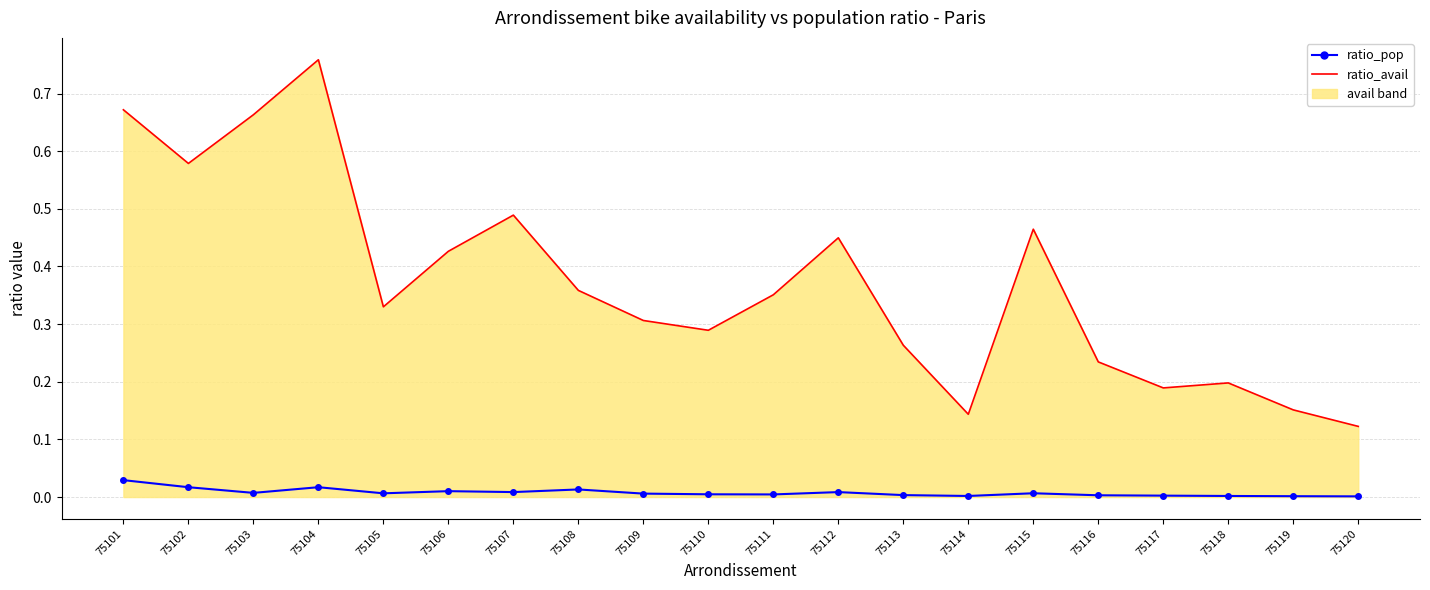

Which category has the lowest value across all series?

75120